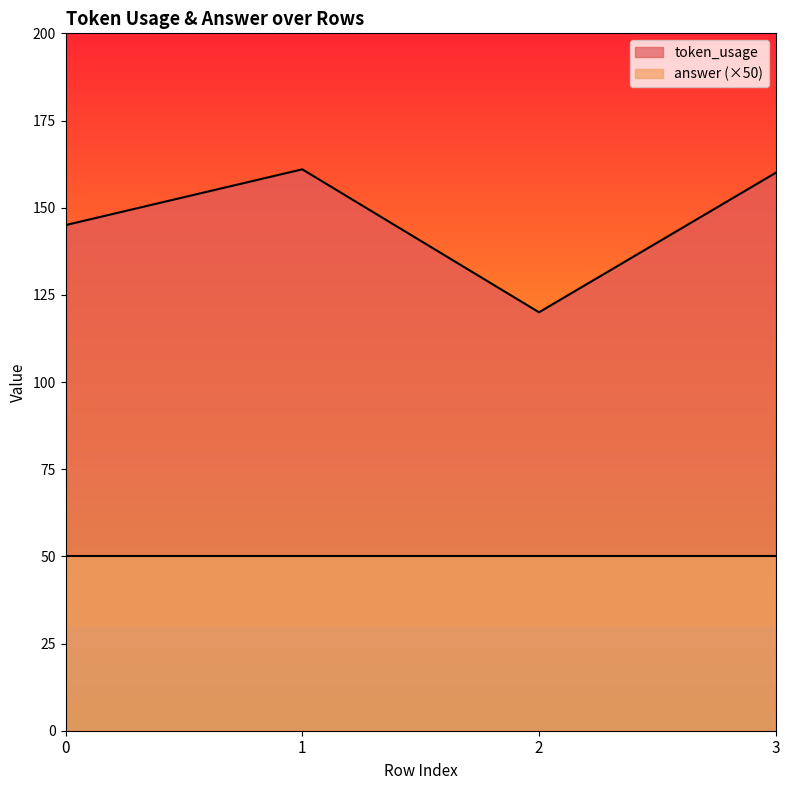

Rank the categories by value from highest to lowest.

1, 3, 0, 2